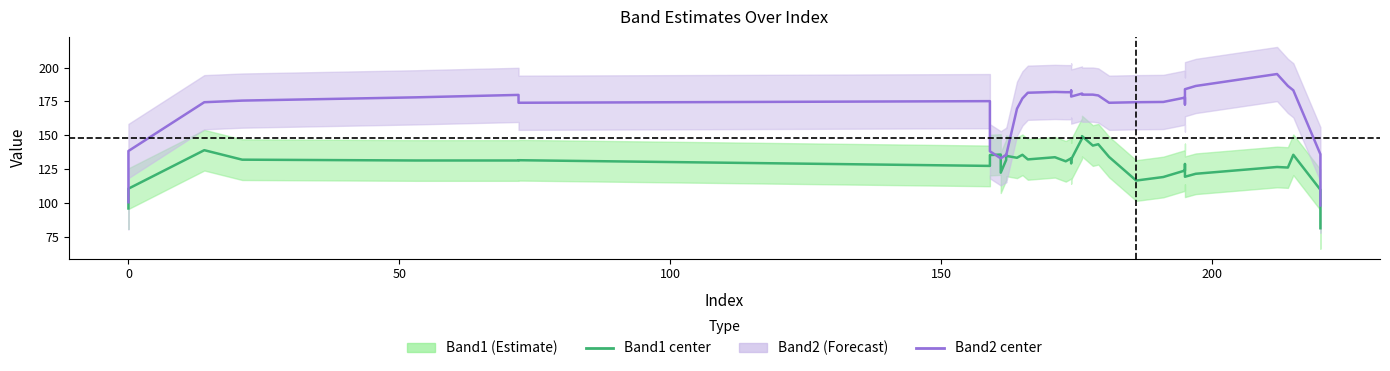

How many data points in Band2 are above 176?

21